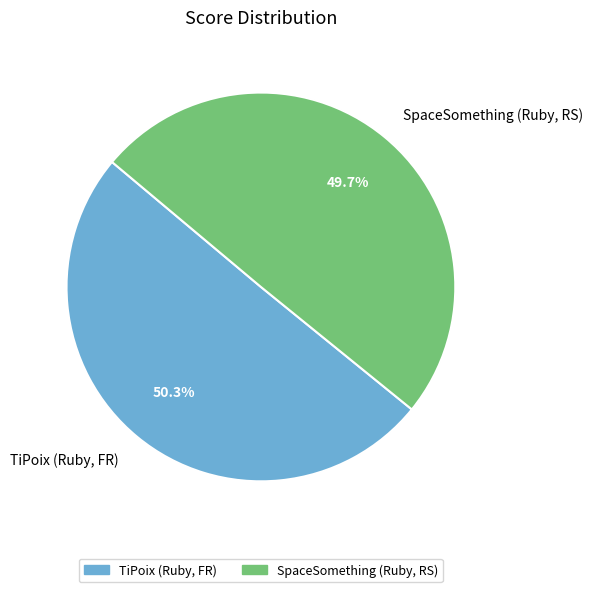

To the nearest percent, what percentage of the pie is SpaceSomething (Ruby, RS)?

50%